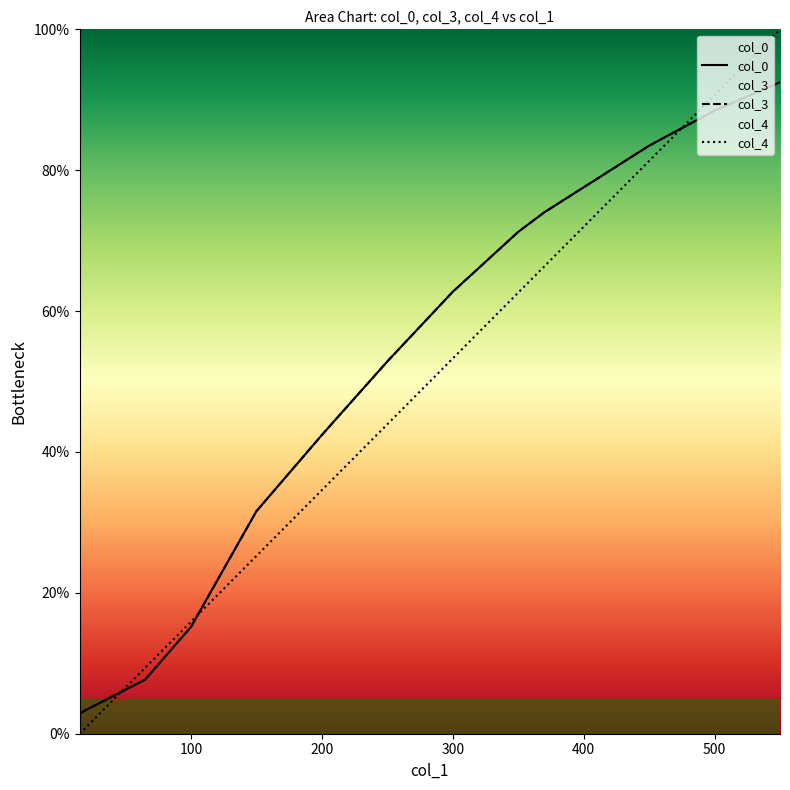

Reading left to right, list all the values displayed in this chart.

col_0: 2.9	7.7	15.2	31.6	42.4	52.8	62.7	71.2	74.0	83.5	88.5	92.5
col_3: 2.9	7.7	15.2	31.6	42.4	52.8	62.7	71.2	74.0	83.5	88.5	92.5
col_4: 0.0	9.3	15.9	25.2	34.6	43.9	53.3	62.6	66.4	81.3	90.7	100.0